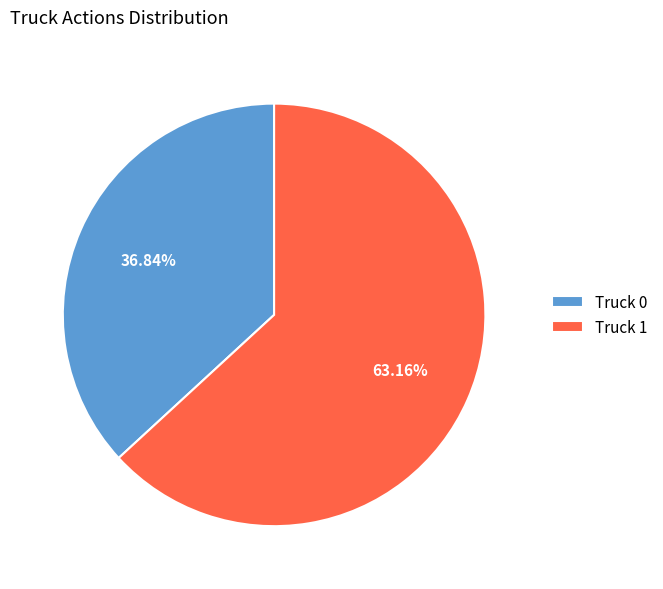

The Truck 0 slice represents 49% of the pie. True or false?

False